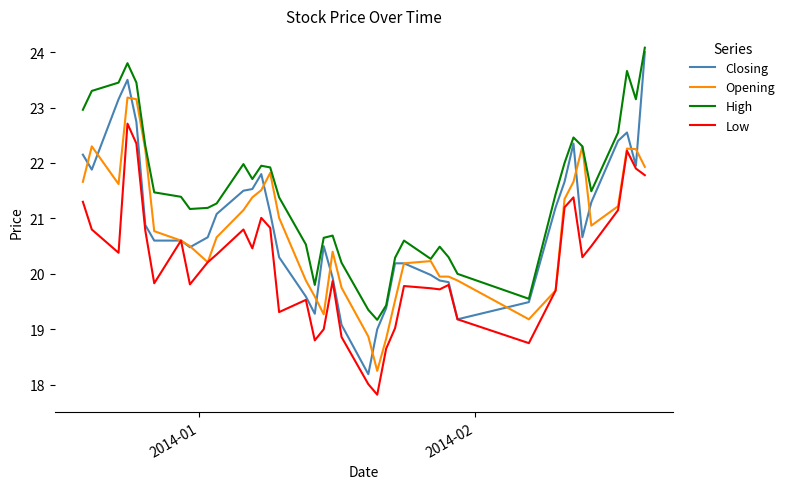

True or false: High and Low intersect in this chart.

False